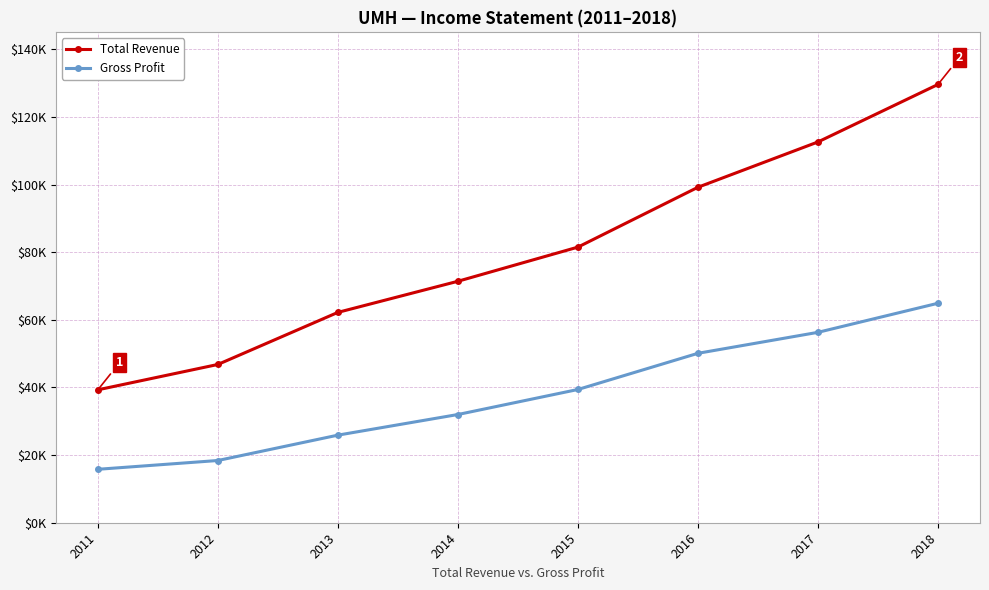

Is this an area chart (filled region under the line)?

No